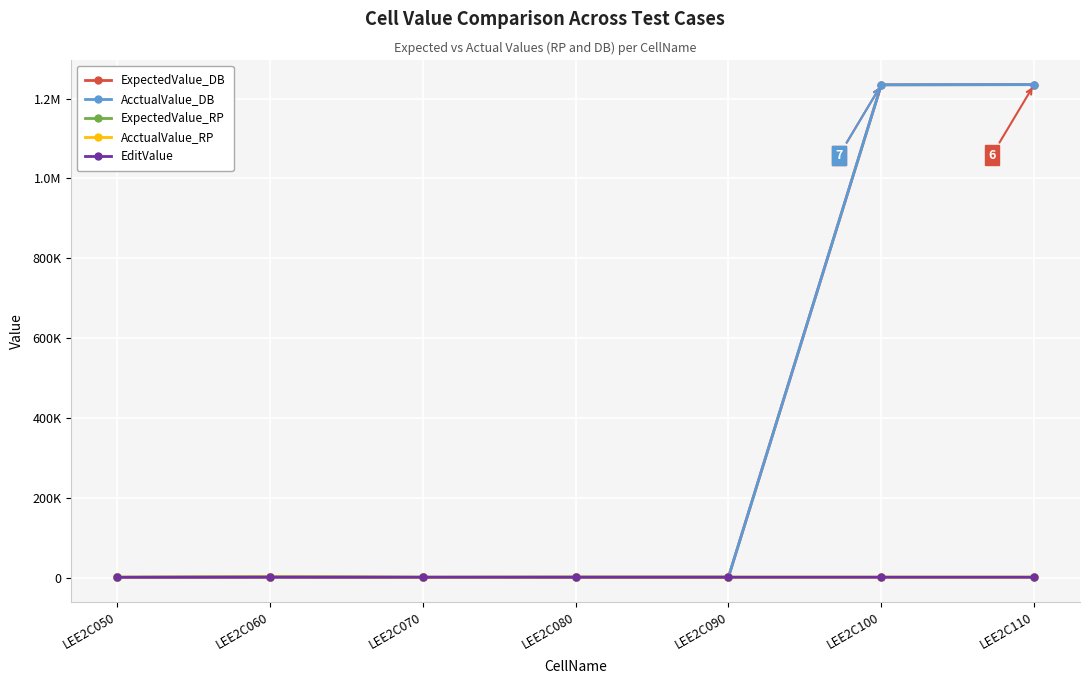

How many interior local valleys does the AcctualValue_RP series have?

1